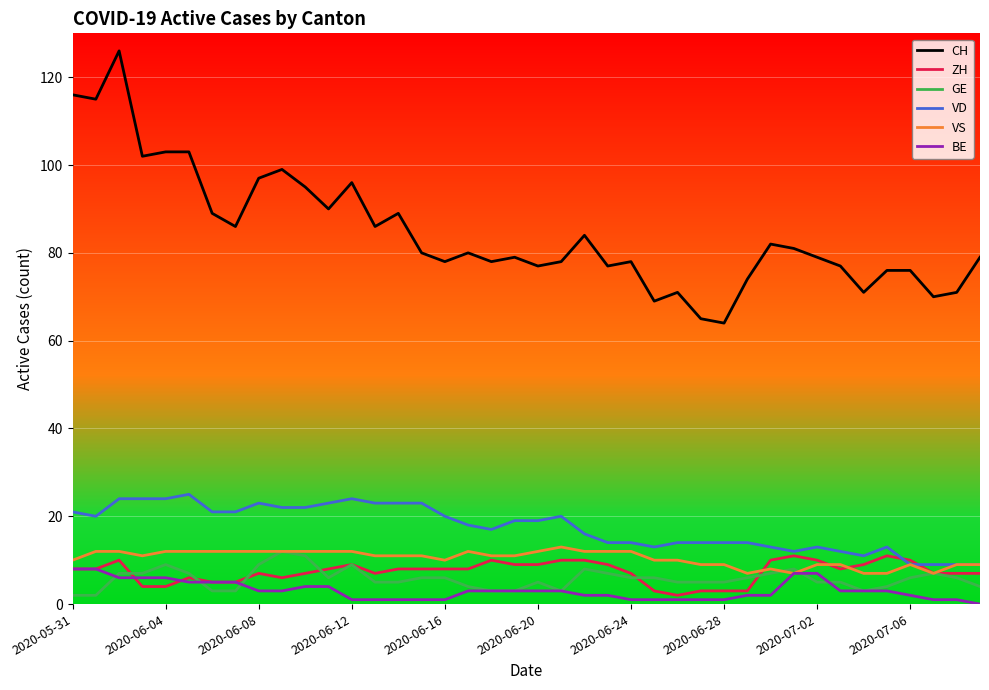

What is the maximum value for GE?

12